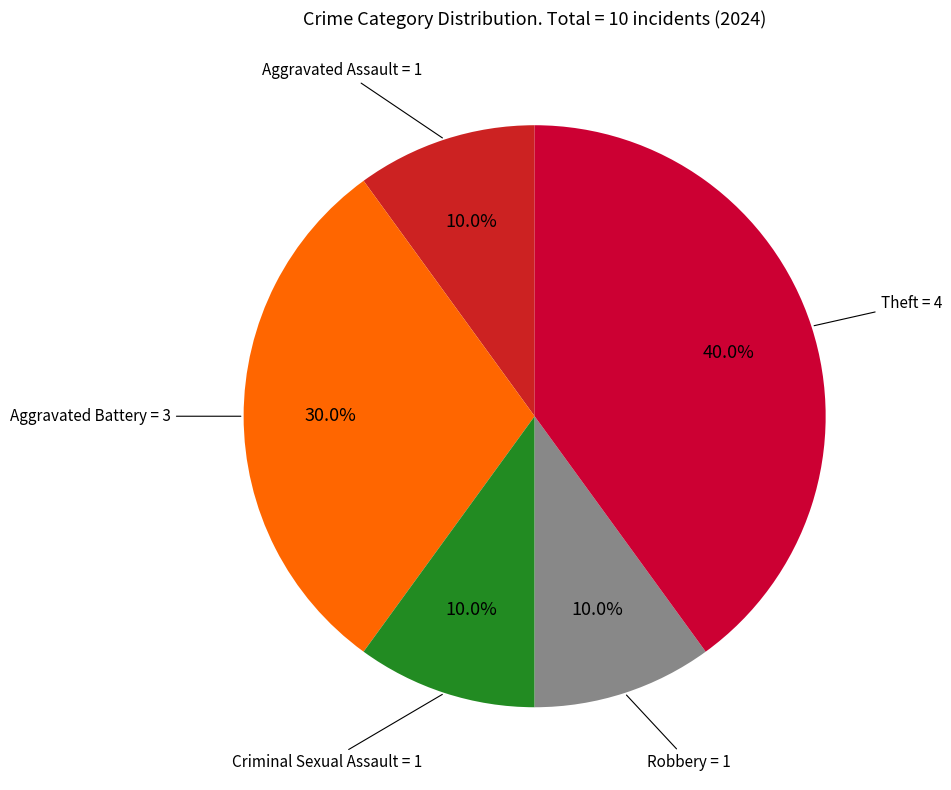

How many slices are in this pie chart?

5